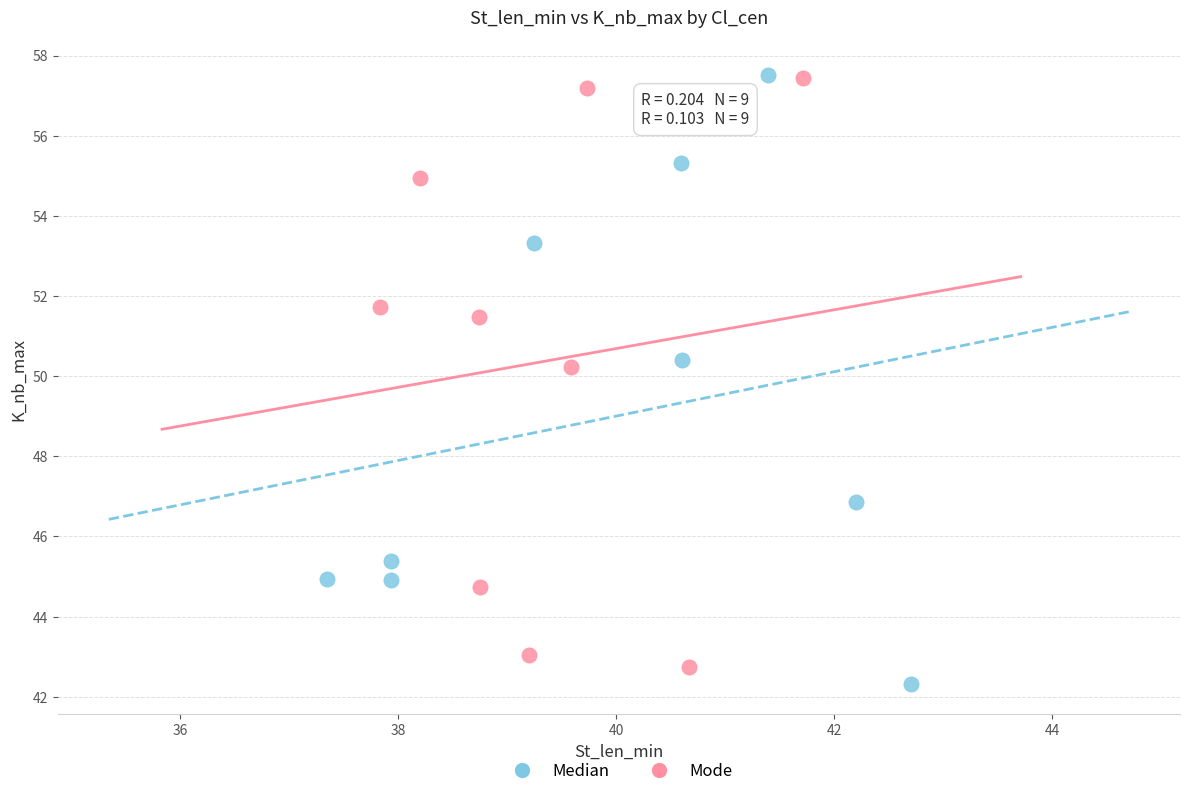

What are all the series names shown in the legend?

Median, Mode